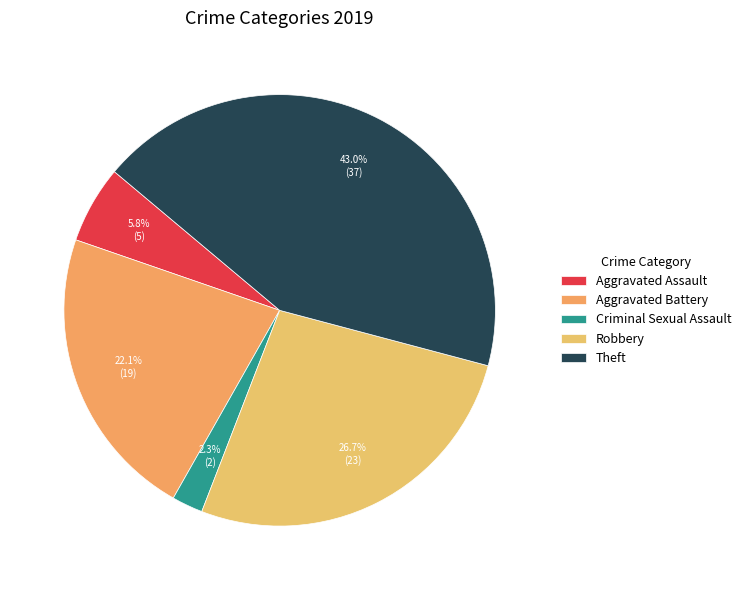

True or false: Aggravated Battery accounts for 11% of the total.

False